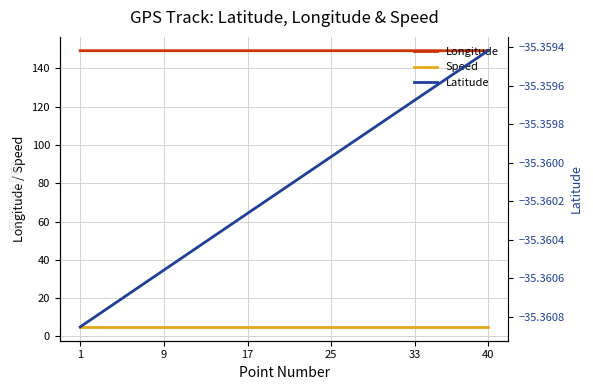

What is the value of the Longitude point at the 5th from the left?

149.2